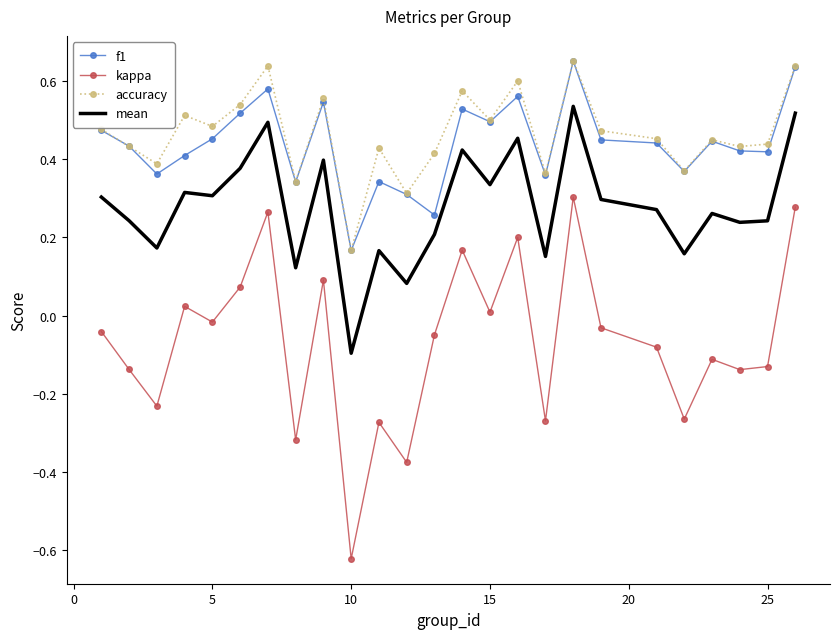

True or false: mean and f1 cross at least once.

False